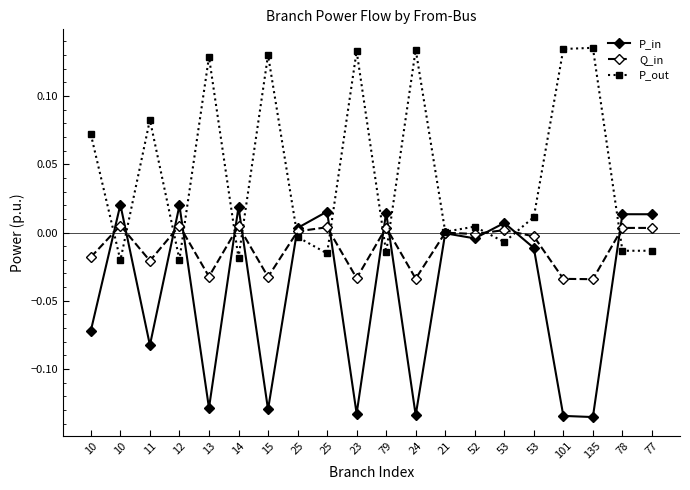

What are all the series names shown in the legend?

P_in, Q_in, P_out